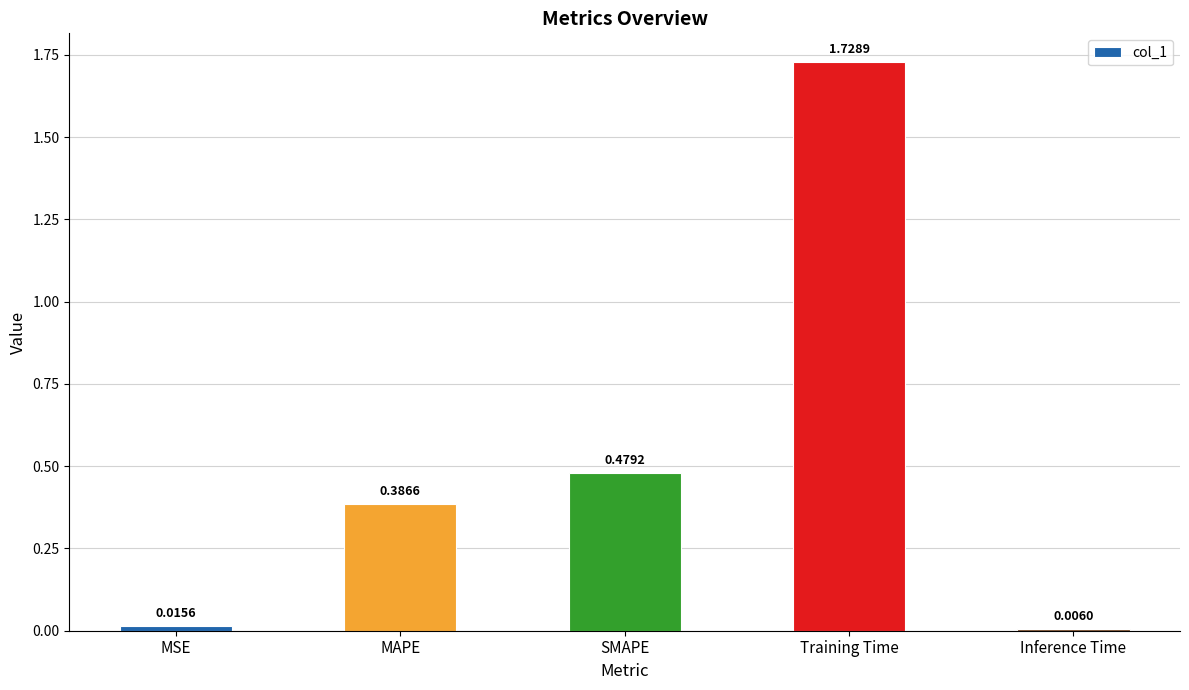

Are the bars horizontal?

No